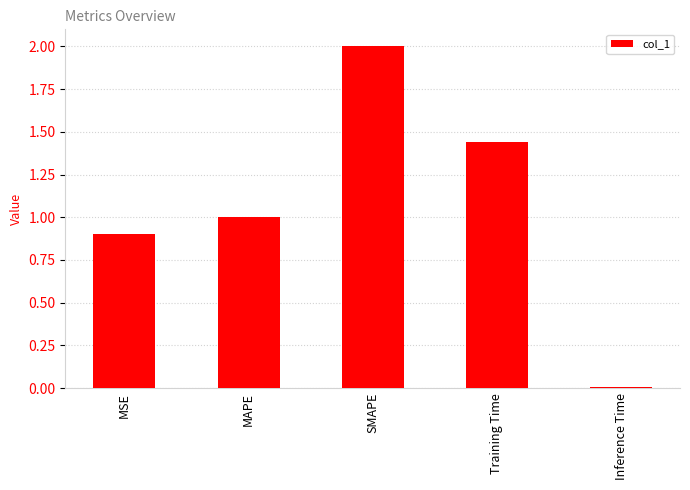

What is the difference between the values at SMAPE and Training Time?

0.6